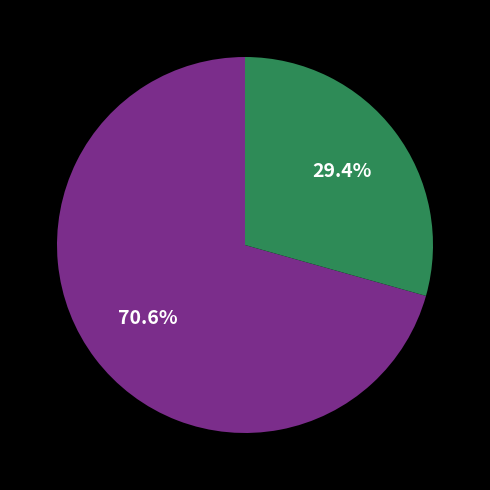

Does any single category account for the majority?

Yes